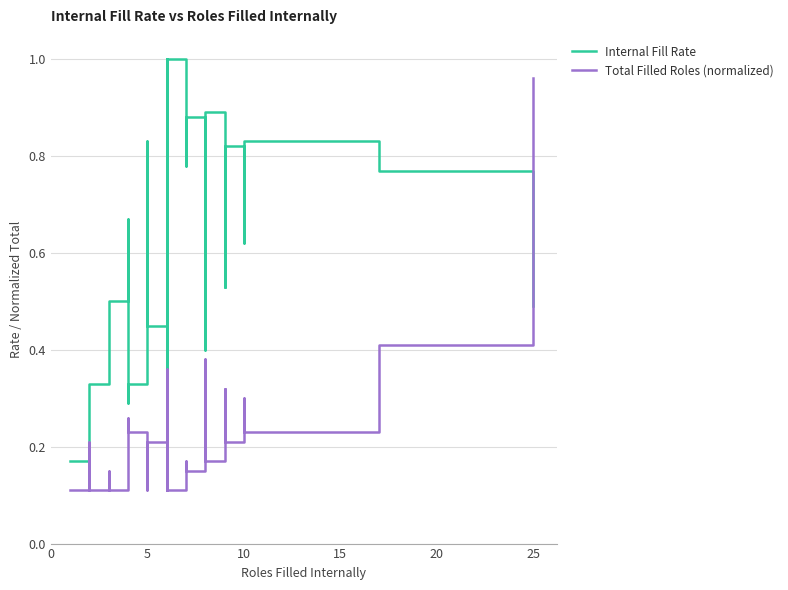

Is this an area chart (filled region under the line)?

No